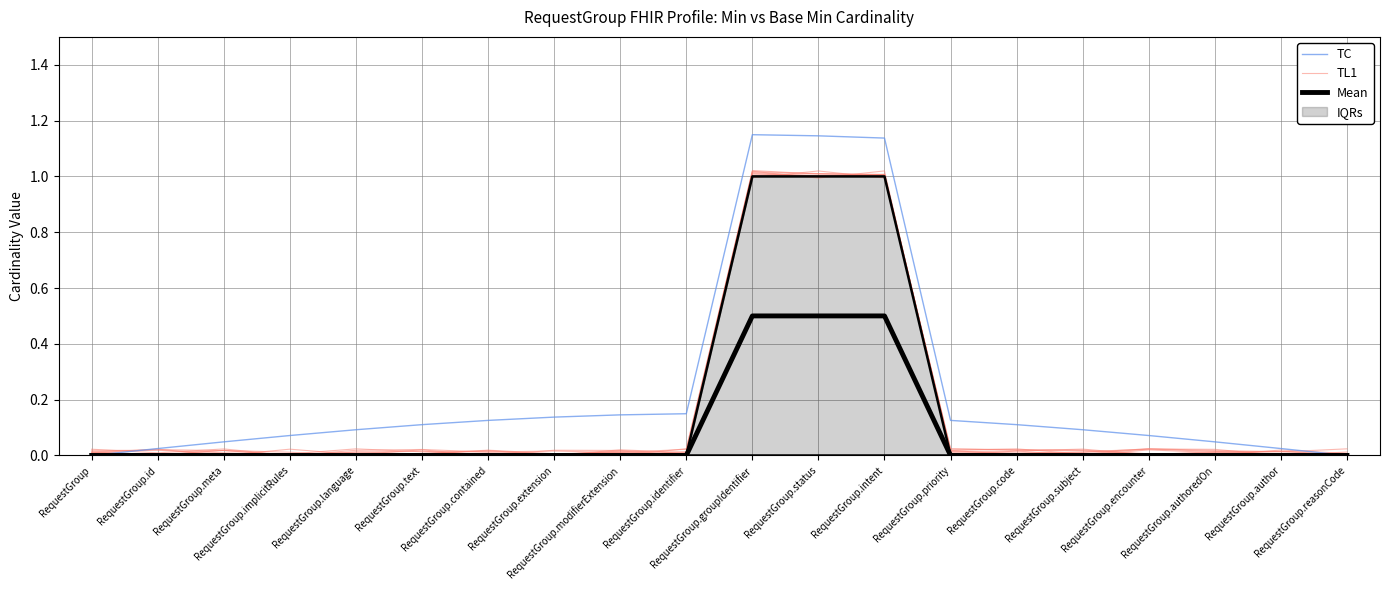

Is it true that Mean equals 0.3 at RequestGroup.reasonCode?

False